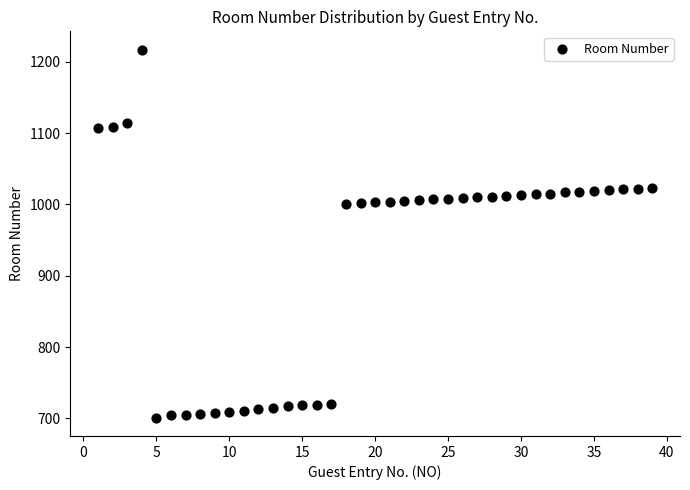

What is the range of X values (max minus min)?

38